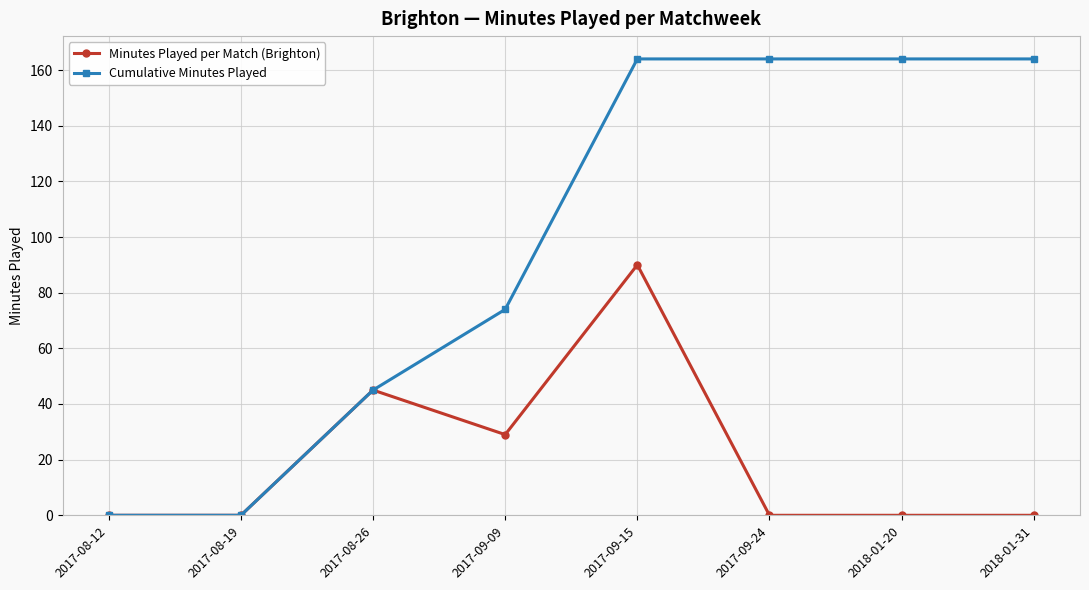

Is the value of Cumulative Minutes Played at 2017-09-24 greater than the value of Minutes Played per Match (Brighton) at 2017-09-09?

Yes